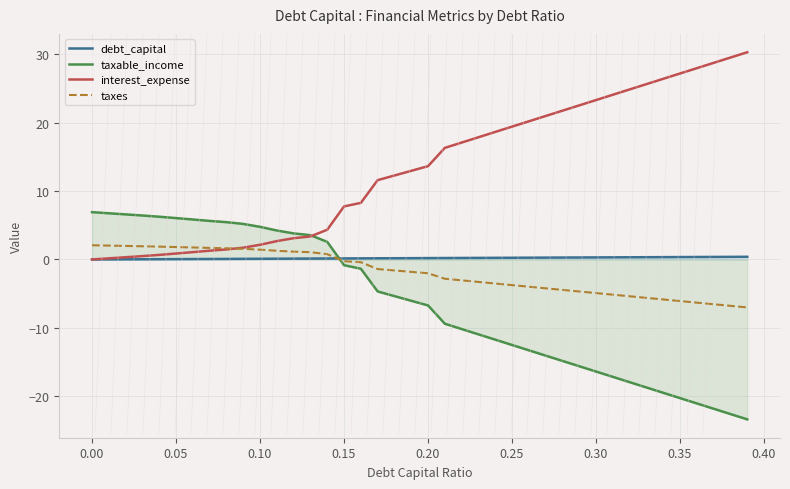

How many values in taxes are above zero?

15